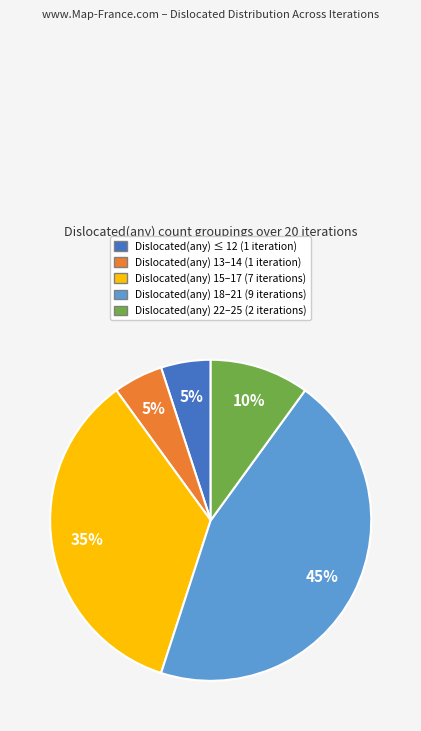

To the nearest percent, what is the difference between the largest and smallest slice percentages?

40%